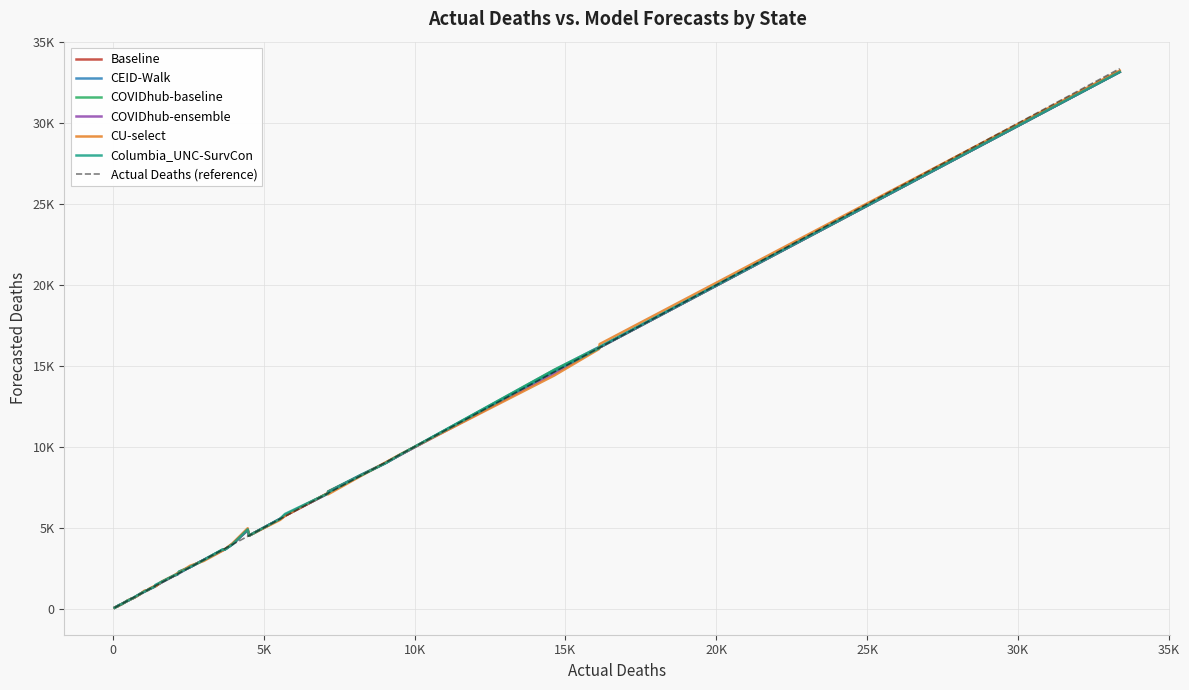

Which series has the widest spread of values?

Actual Deaths (reference)